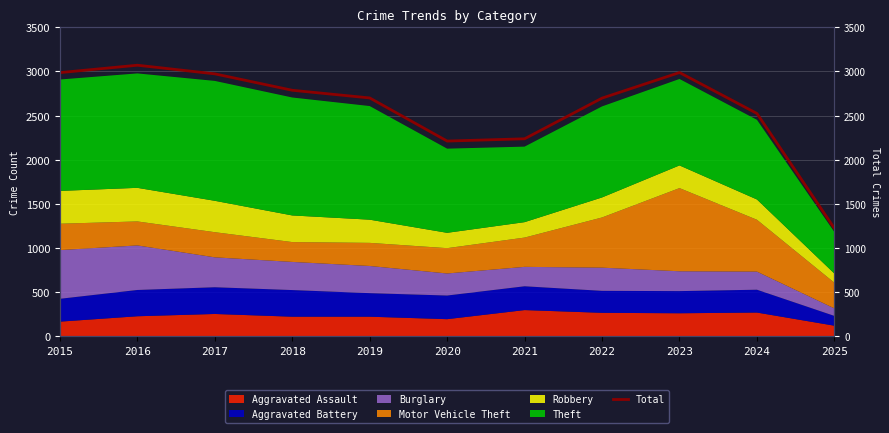

The chart shows a value of 2237 at 2021. True or false?

True